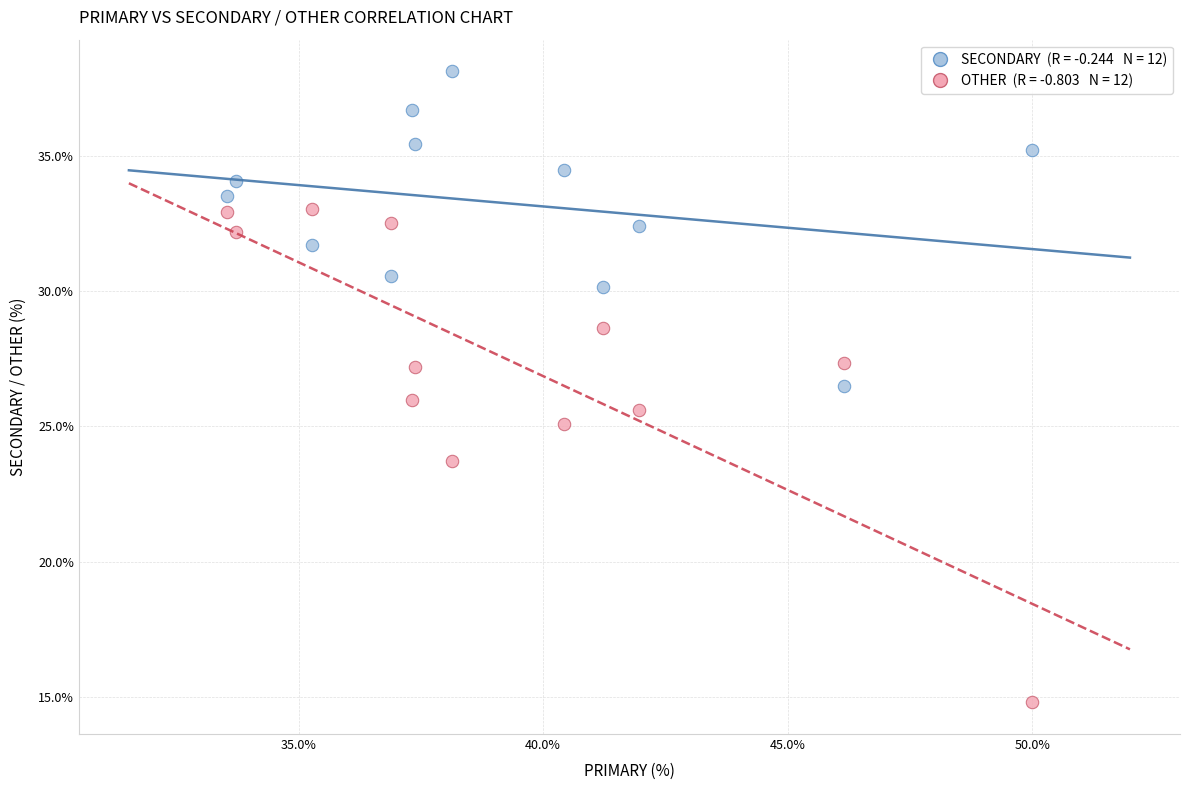

Across all data points, what is the range of Y values (max minus min)?

23.4